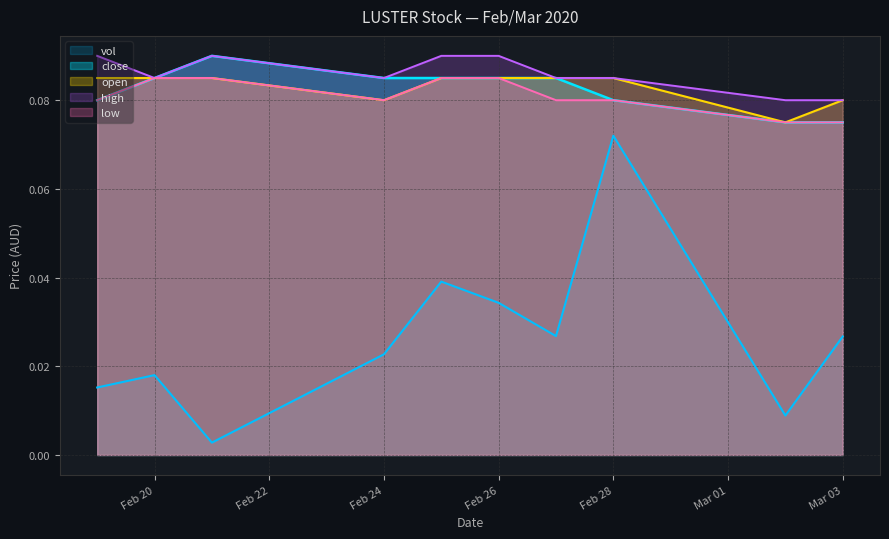

Which series has the largest range (max minus min)?

vol